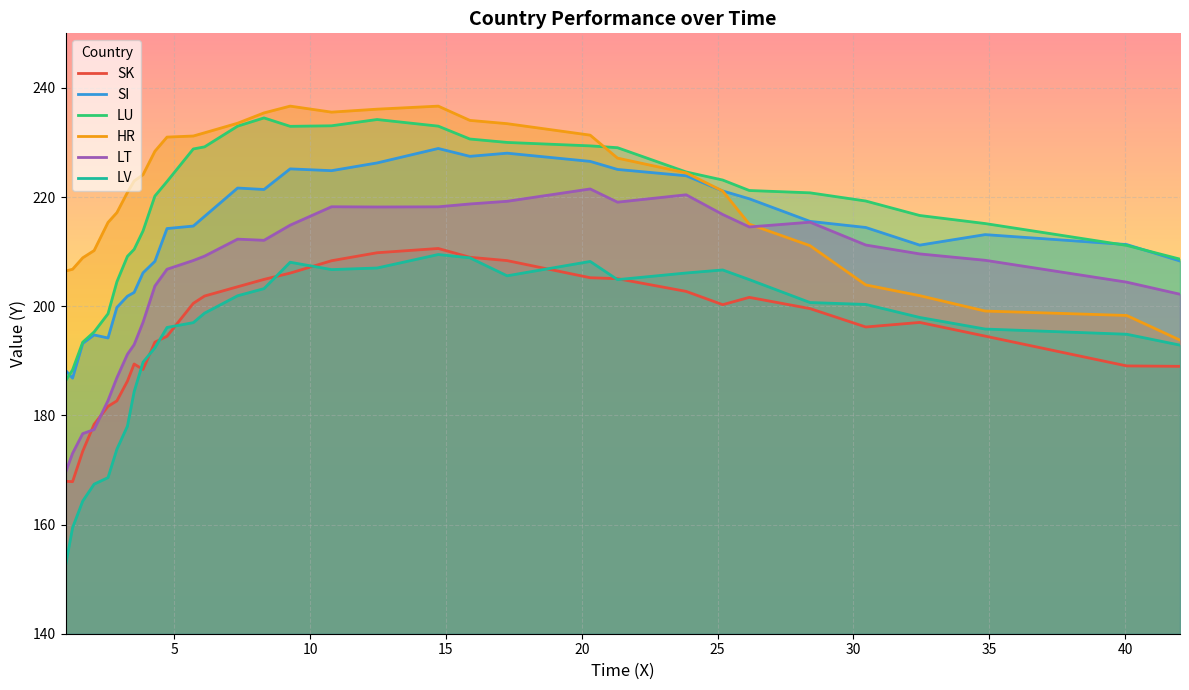

Between 16 and 18, which series saw the biggest shift?

SI